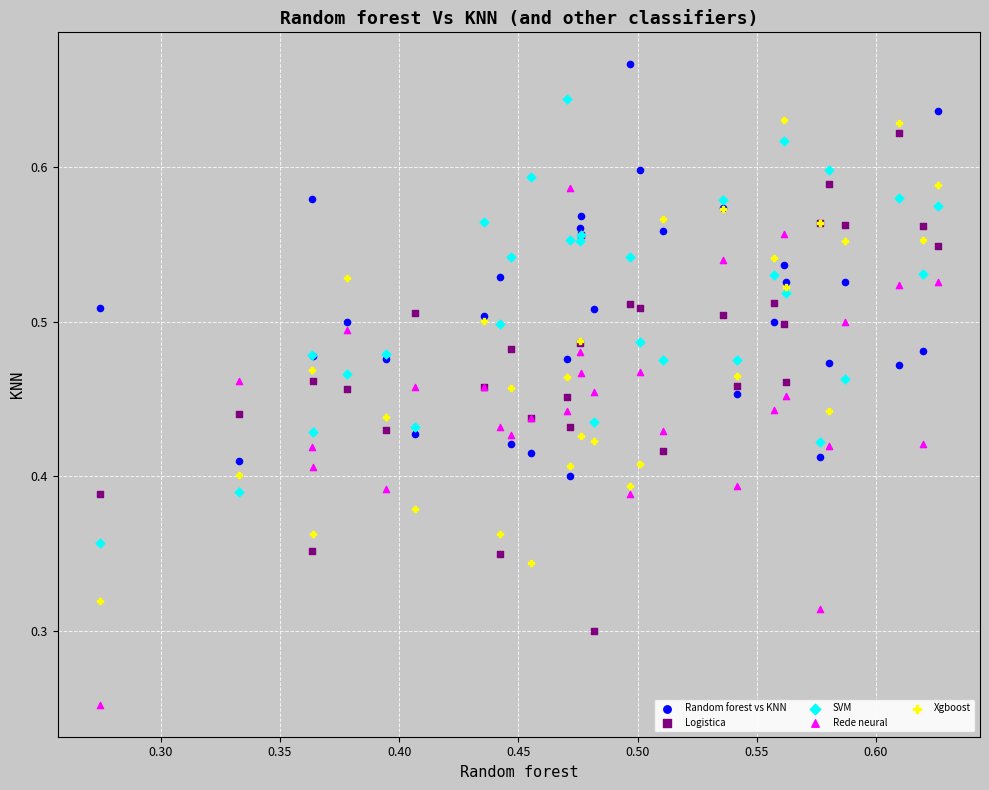

Which series contains the highest Y value?

Random forest vs KNN